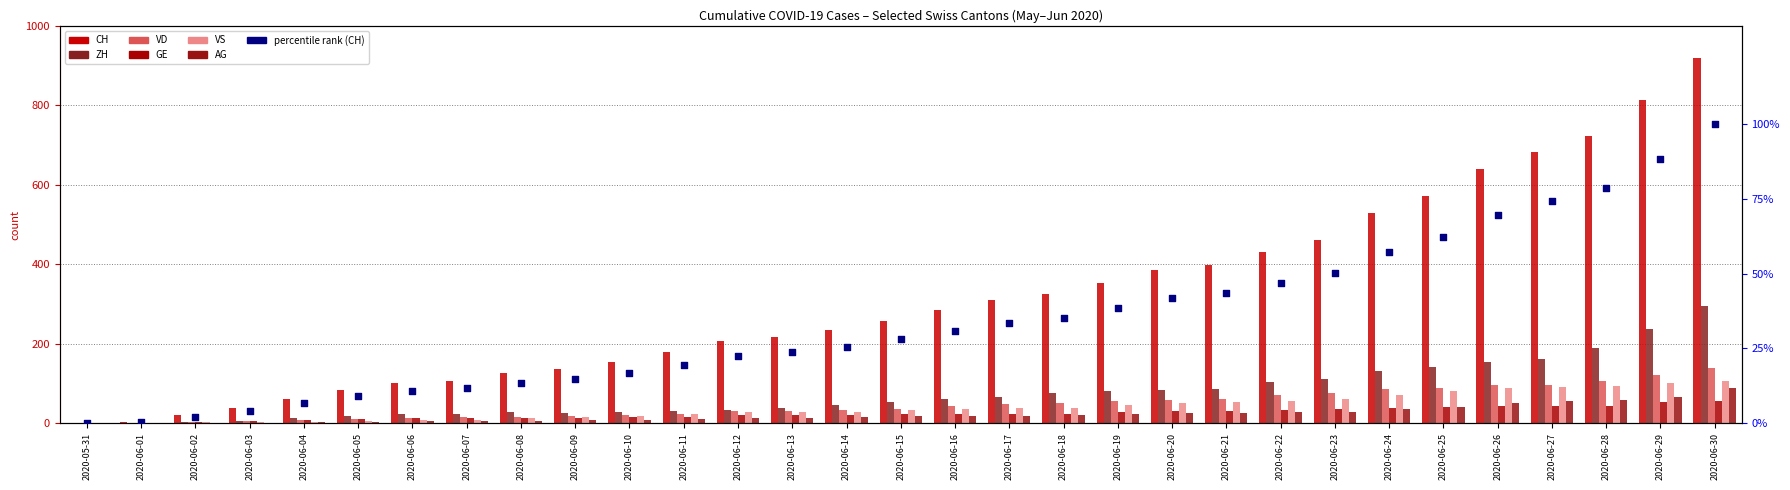

Which series reaches the maximum Y coordinate?

CH